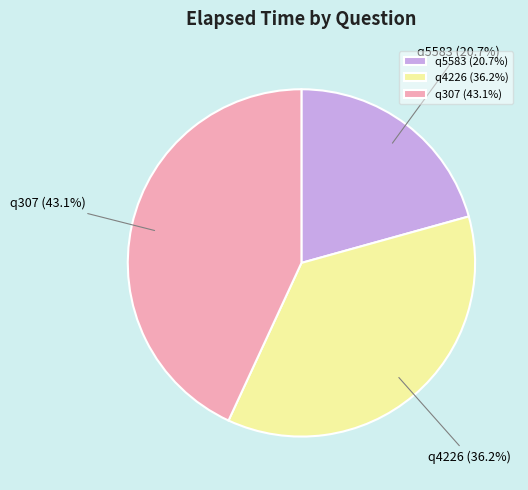

Is q4226 the majority of the pie?

No